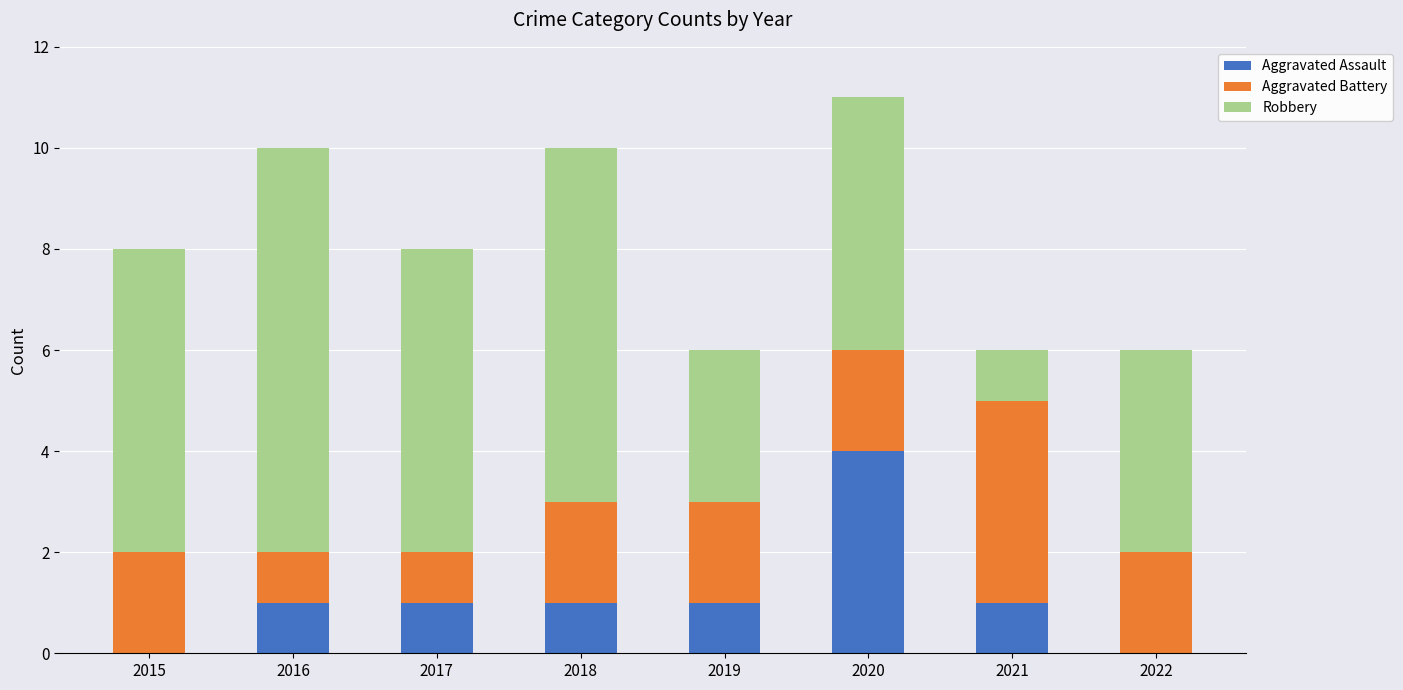

What is the highest value of the Aggravated Assault series?

4